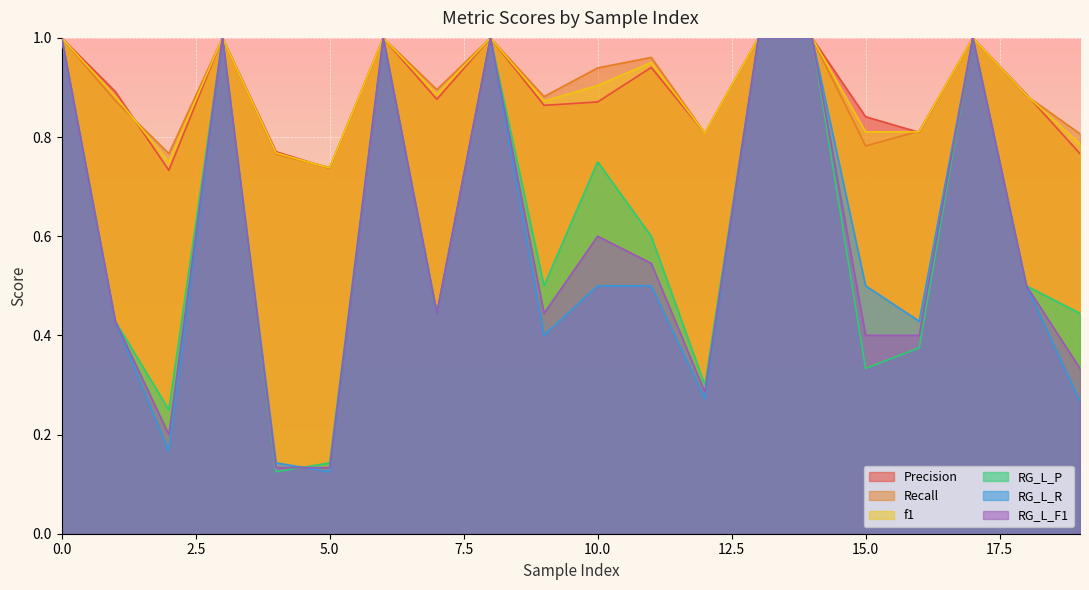

What is the sum of all RG_L_R values?

11.7